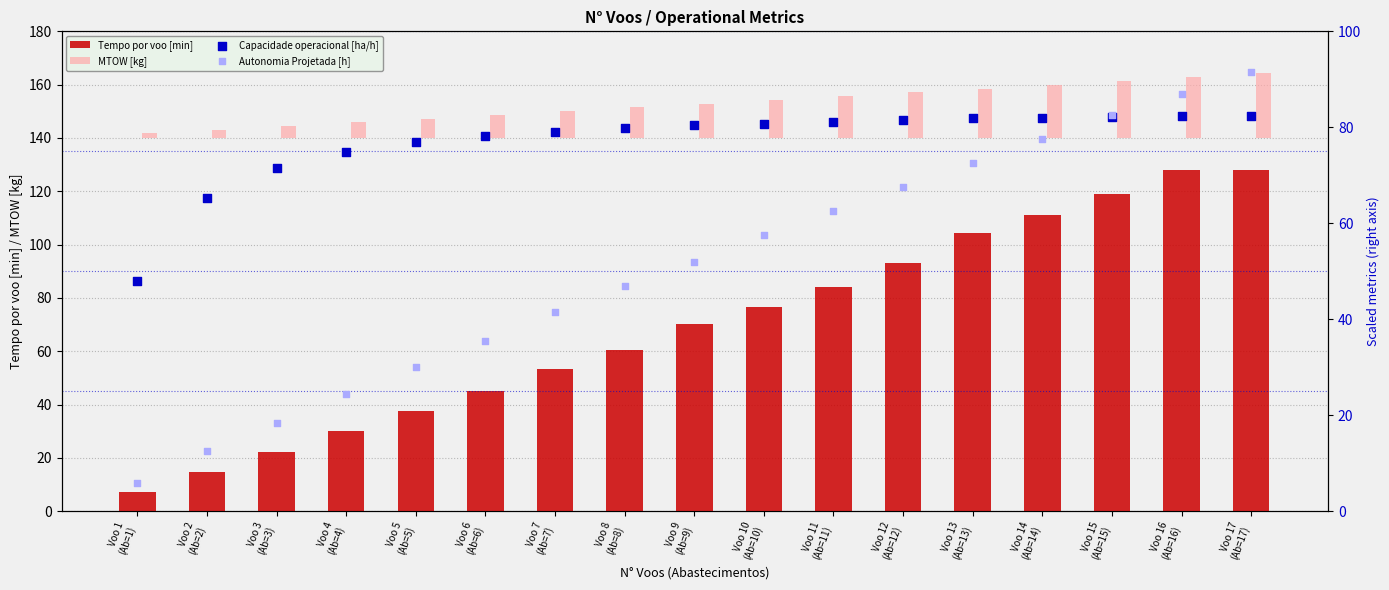

What are all the series names shown in the legend?

Tempo por voo [min], MTOW [kg], Capacidade operacional [ha/h], Autonomia Projetada [h]